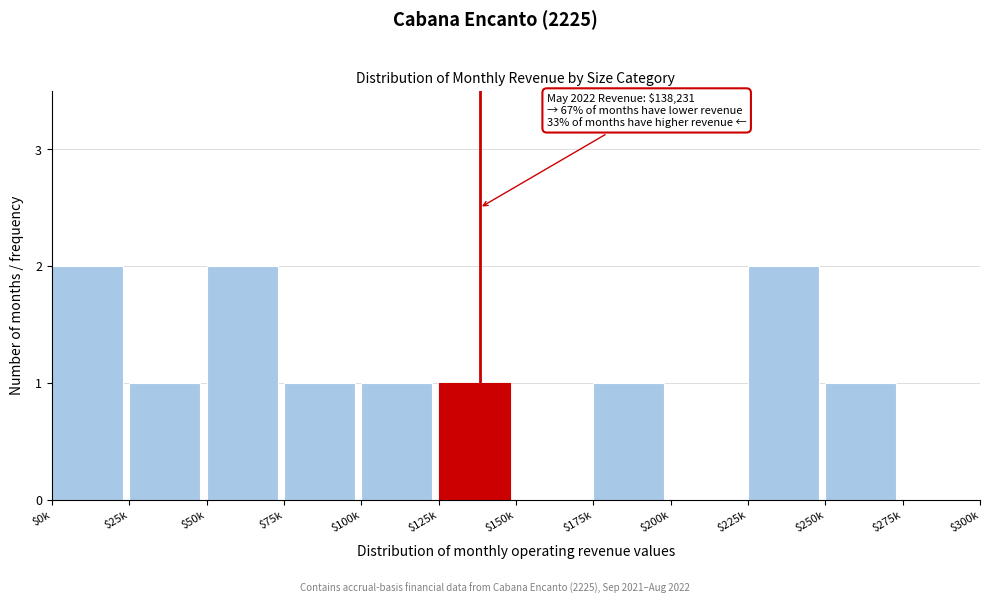

Is it true that the value at $75k is 1?

True